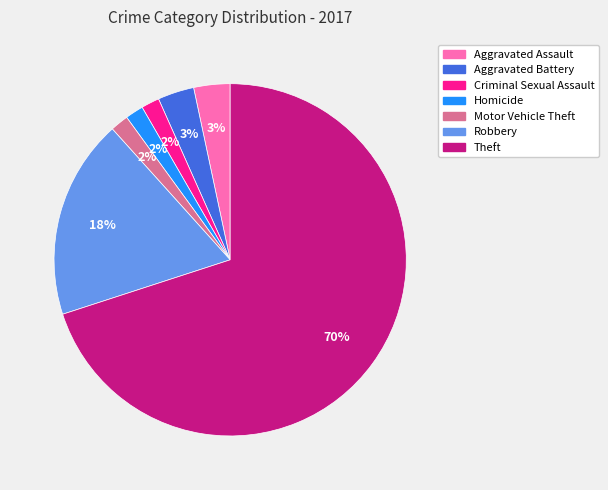

To the nearest percent, what portion does Theft represent?

70%